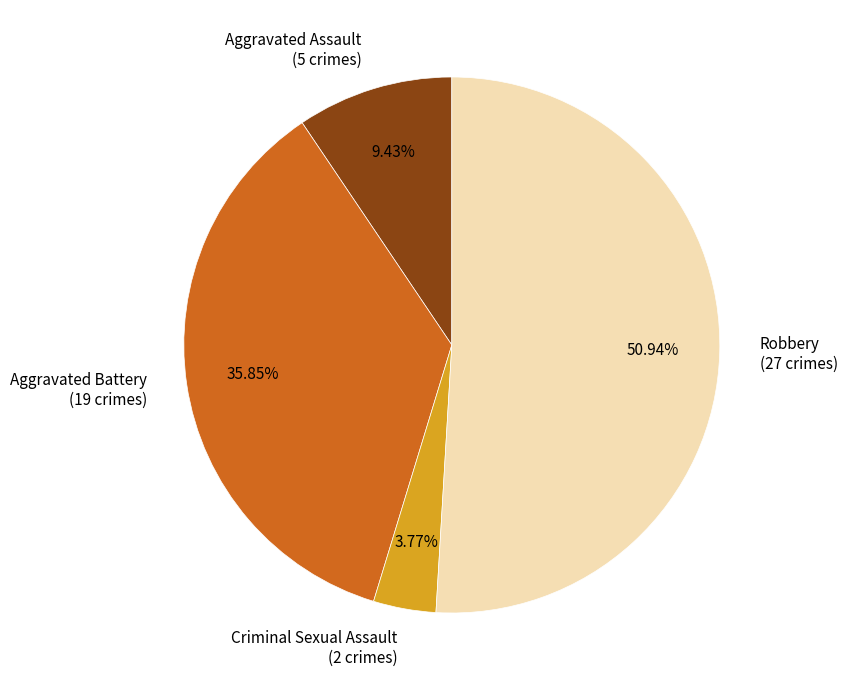

What percentage is NOT represented by Criminal Sexual Assault?

96.2%